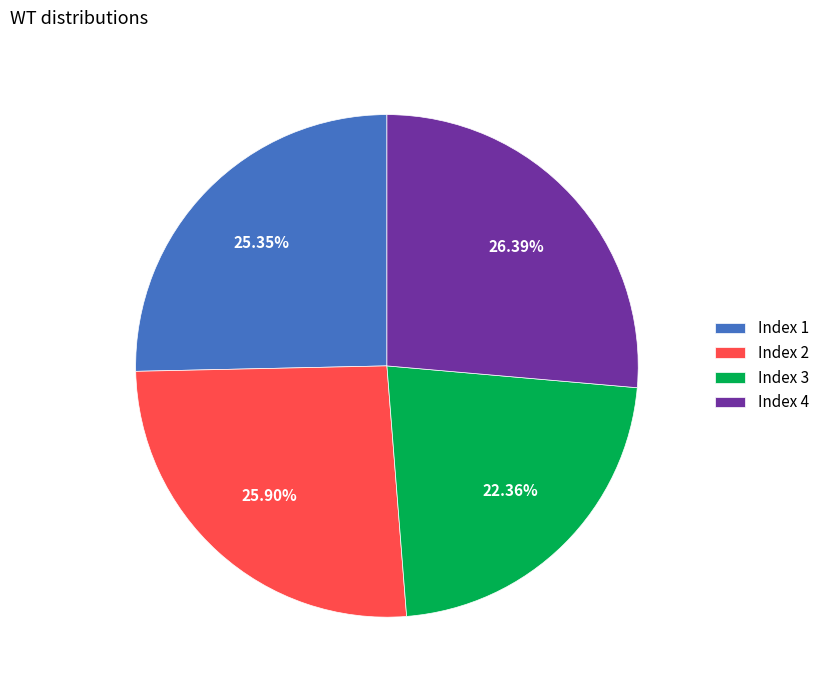

Is Index 3 the majority of the pie?

No